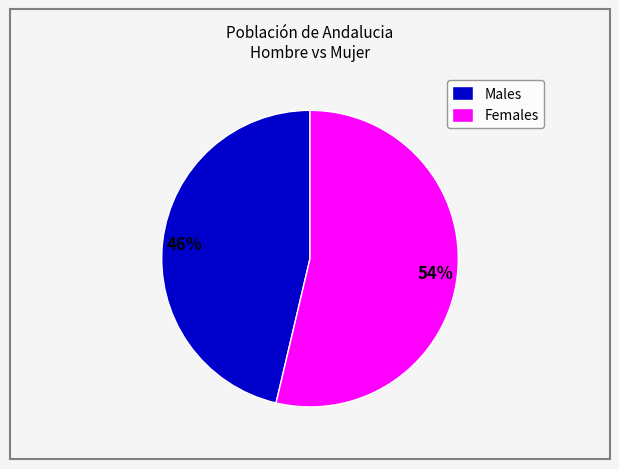

Do Females and Males together represent more than half of the pie?

Yes